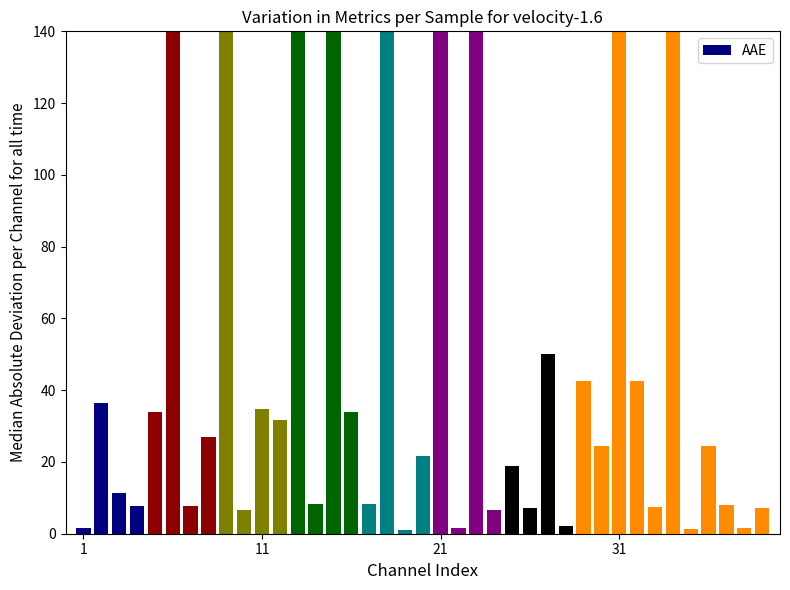

What is the value of the 5th bar from the left?

33.9